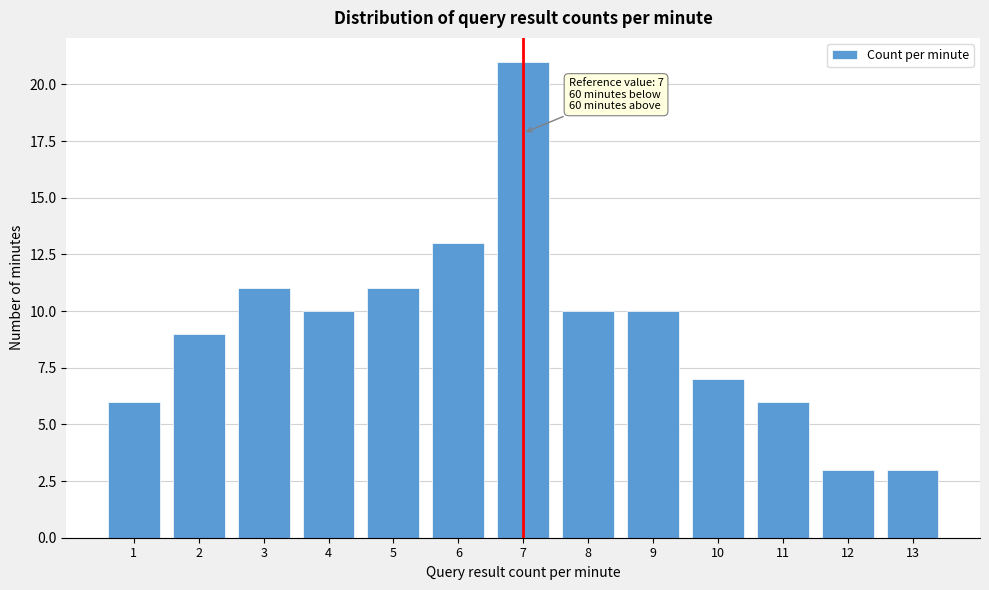

Reading left to right, extract all data points from this chart.

1=6	2=9	3=11	4=10	5=11	6=13	7=21	8=10	9=10	10=7	11=6	12=3	13=3